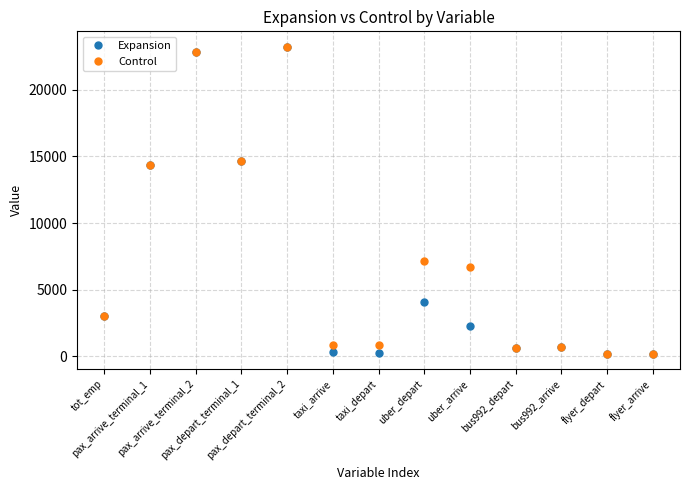

What is the maximum value for Control?

23244.0